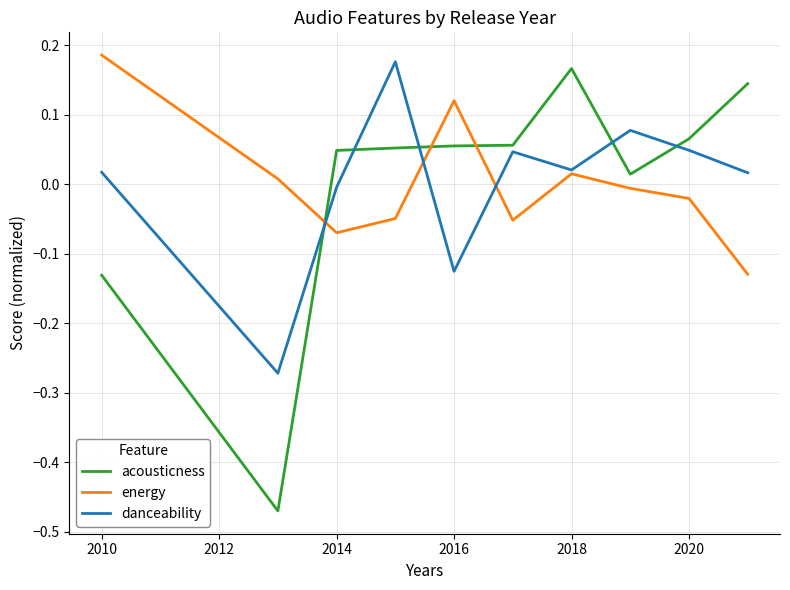

The energy series shows 0.2 at 2016. True or false?

False